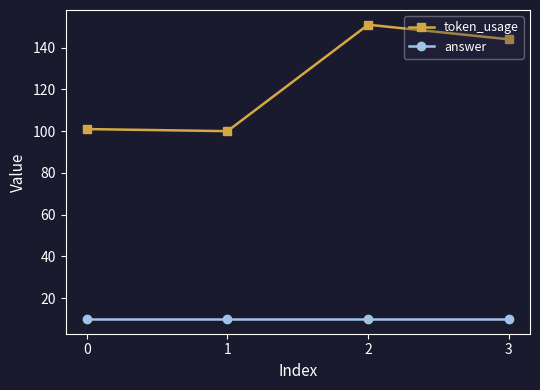

What is the average value of the token_usage series?

124